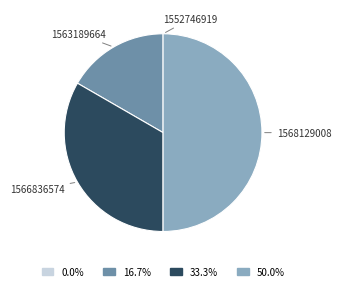

What is the largest slice in the pie chart?

1568129008